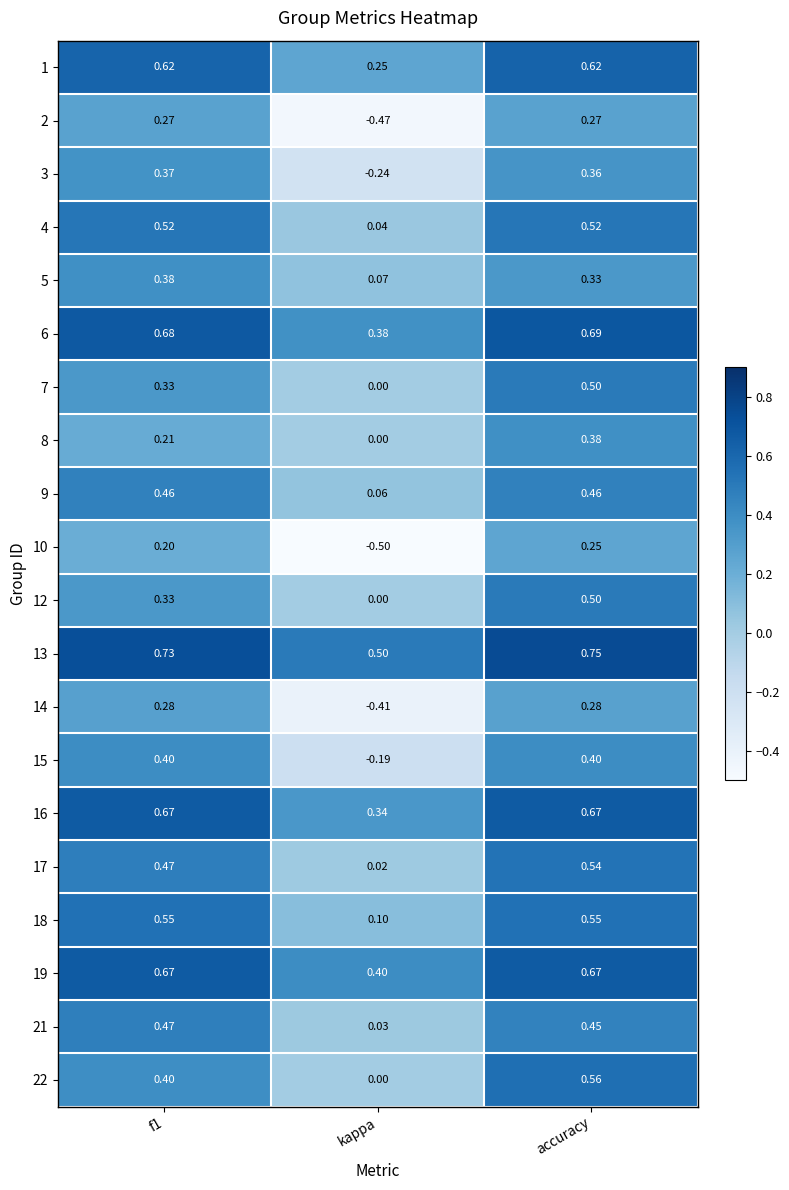

At which label is 5 closest to 0?

kappa